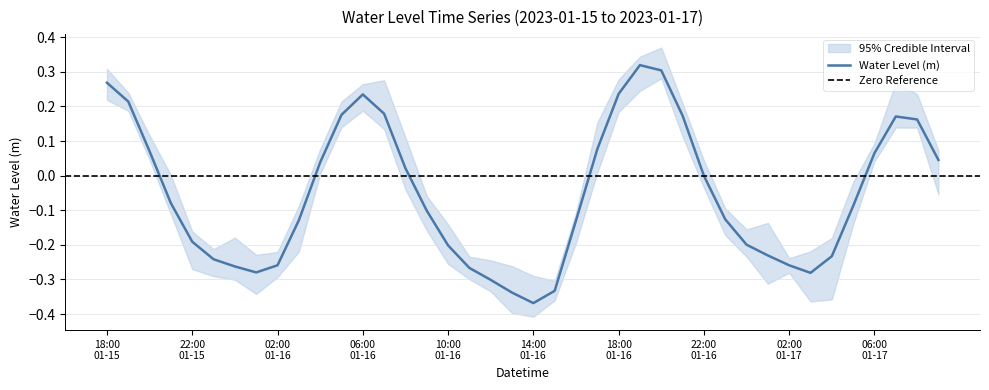

What is the label of the 7th point from the right?

2023-01-17 03:00